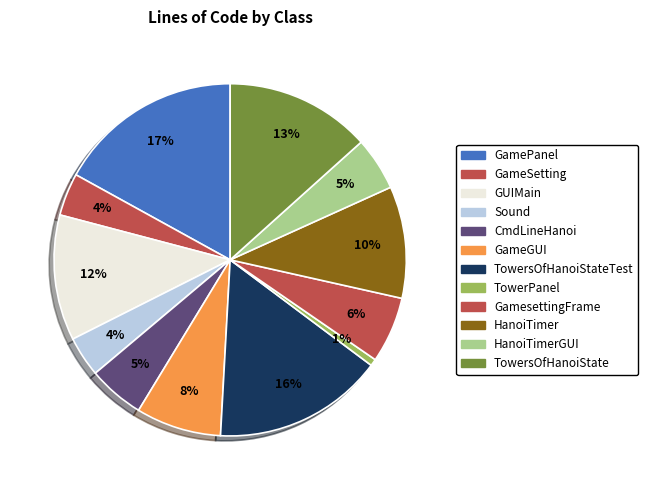

Is there any slice that represents more than half of the pie?

No